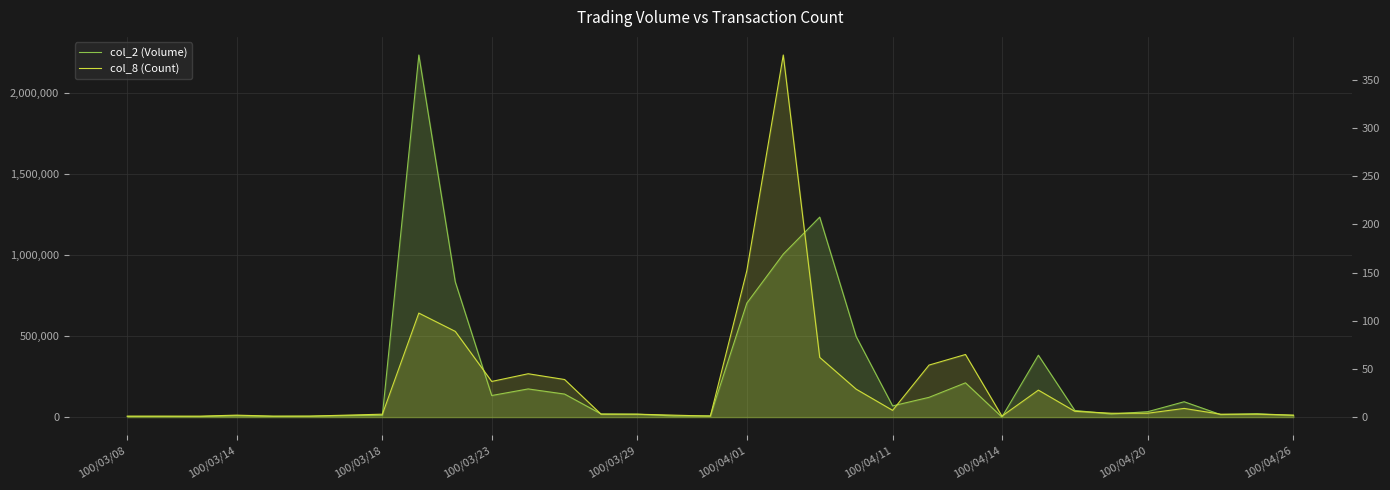

True or false: col_8 (Count) and col_2 (Volume) cross at least once.

False